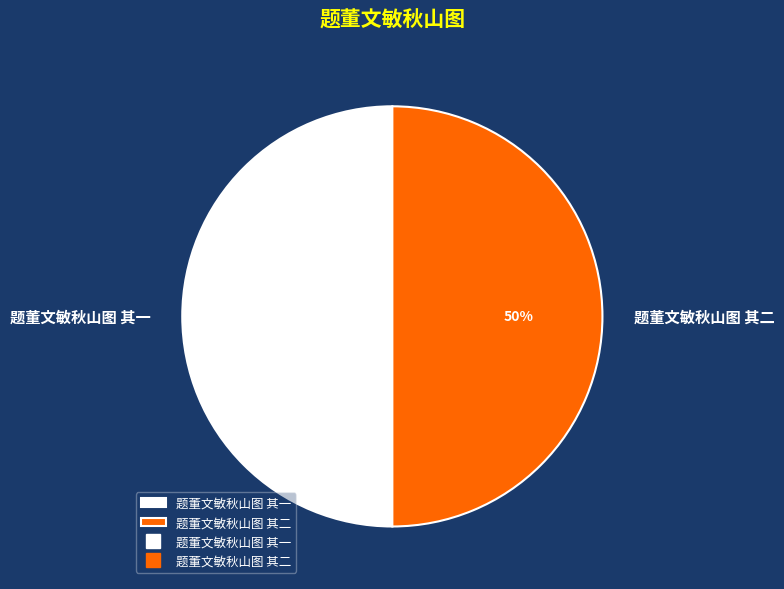

Do 题董文敏秋山图 其一 and 题董文敏秋山图 其二 together represent more than half of the pie?

Yes